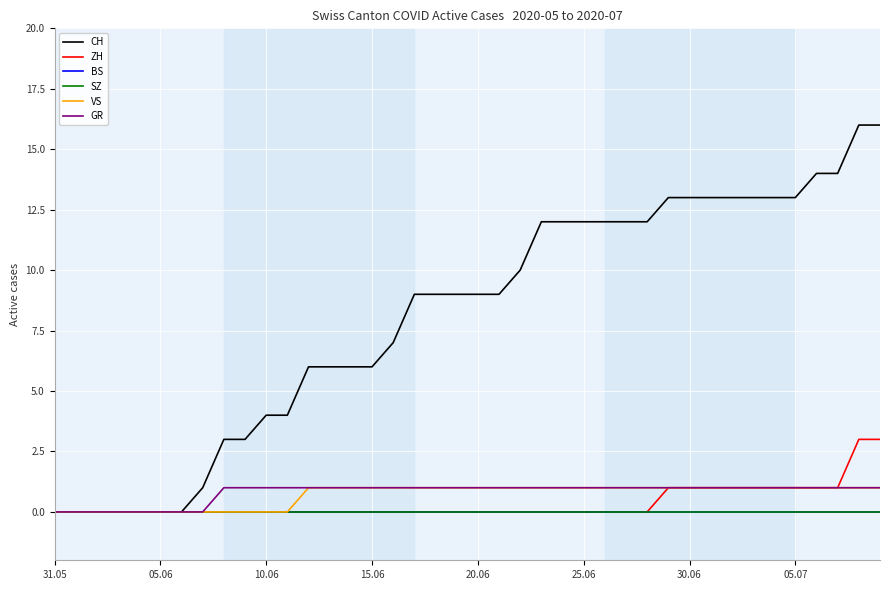

Is this an area chart (filled region under the line)?

No